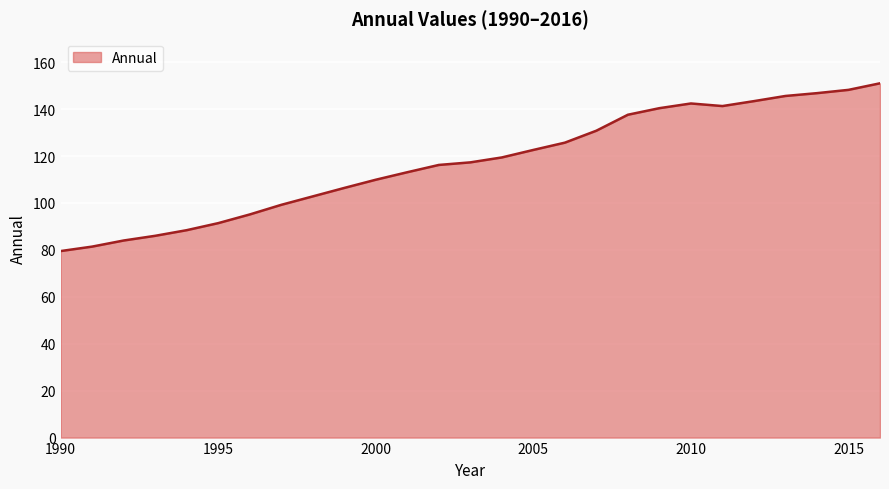

What is the difference between the maximum and minimum values?

71.5